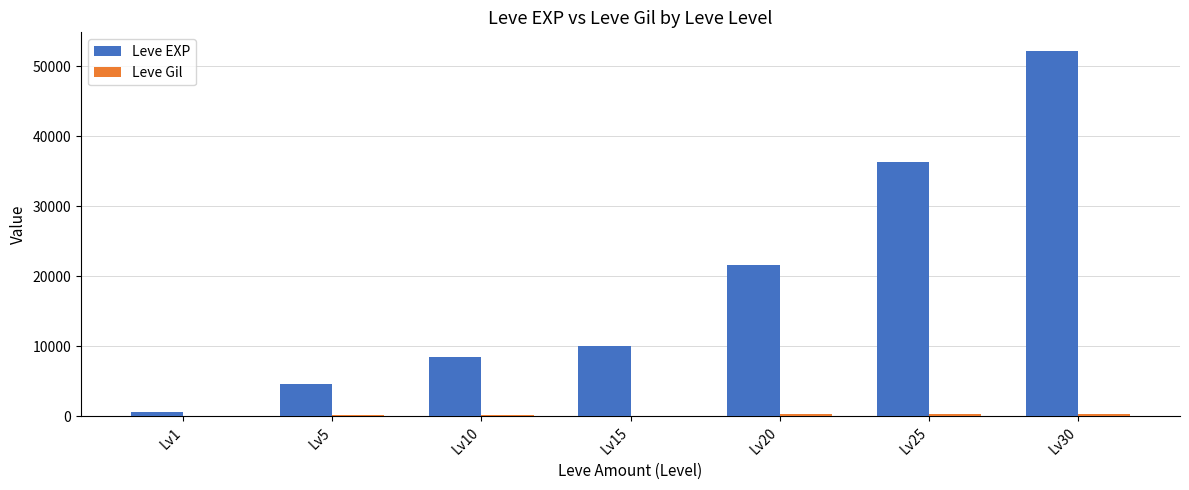

Count the number of data series in this chart.

2